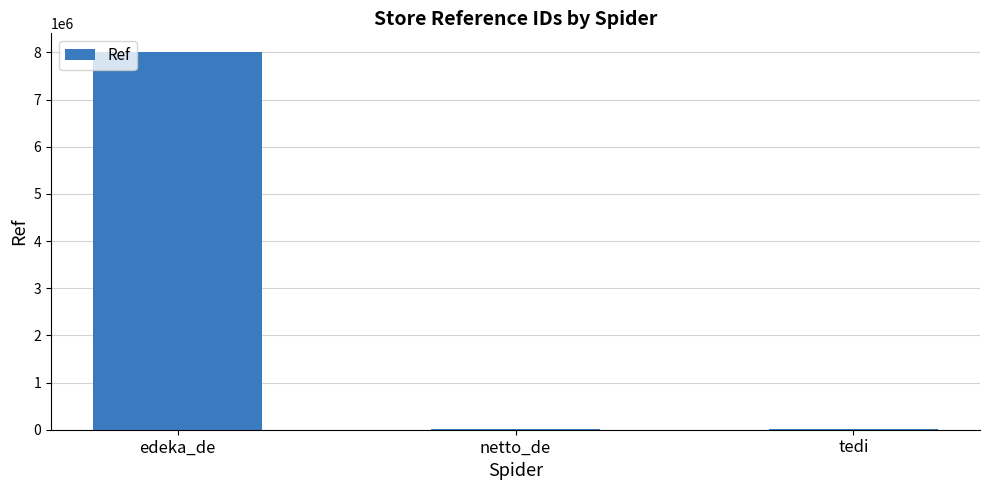

What is the sum of all values?

8014655